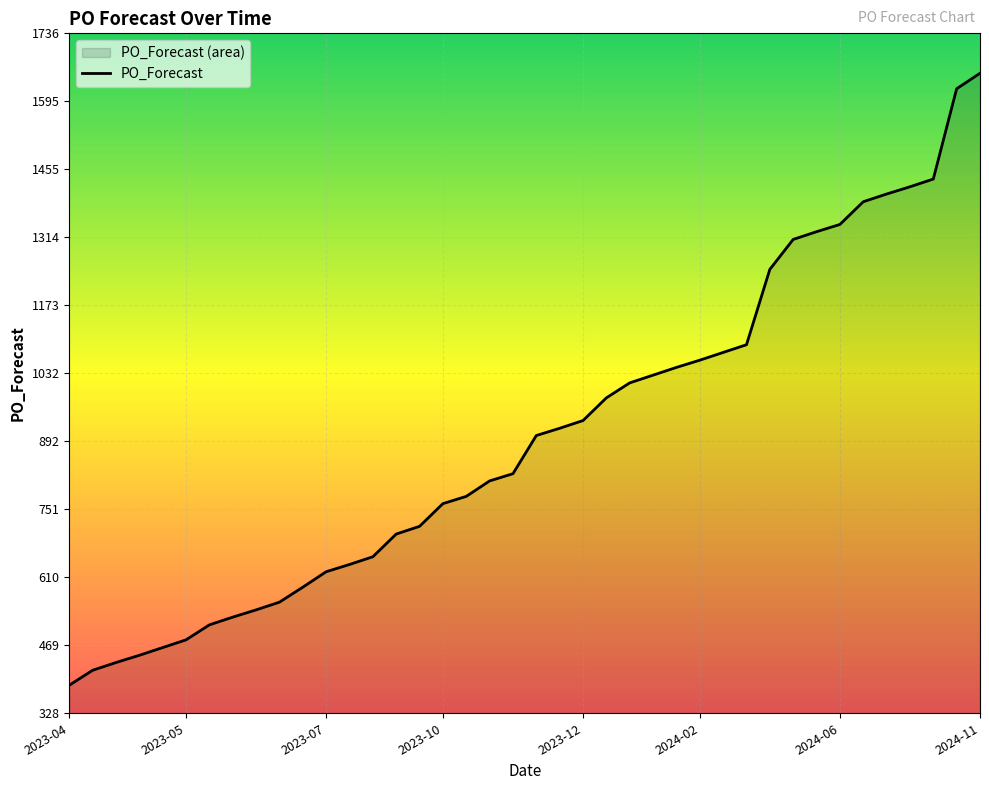

What is the difference between the maximum and minimum values?

1267